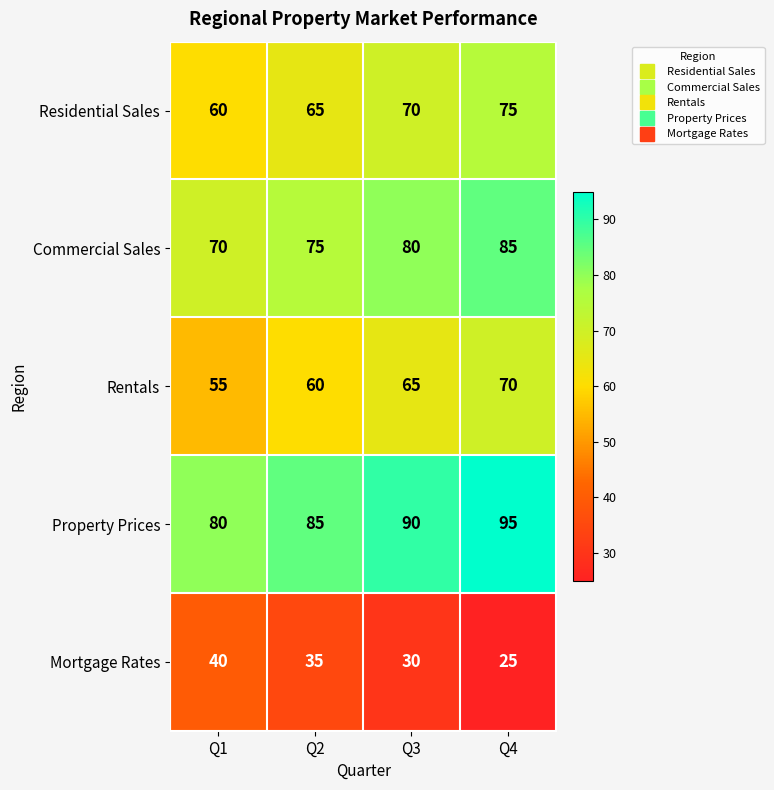

Count the Commercial Sales values in the range 75 to 85.

3